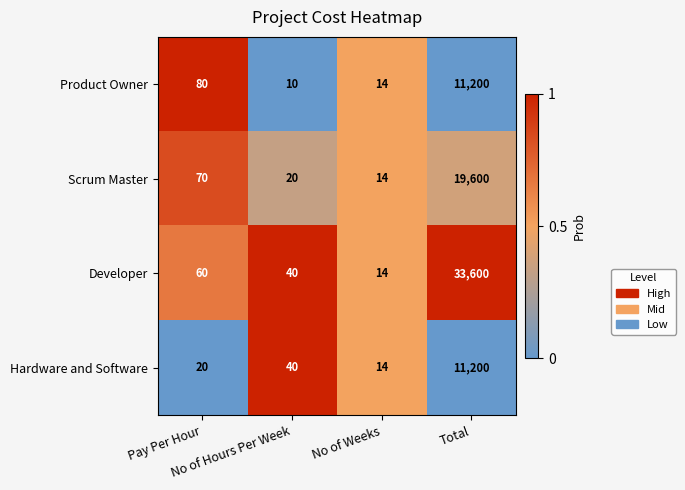

What is the difference between the second highest and minimum values in the Product Owner series?

70